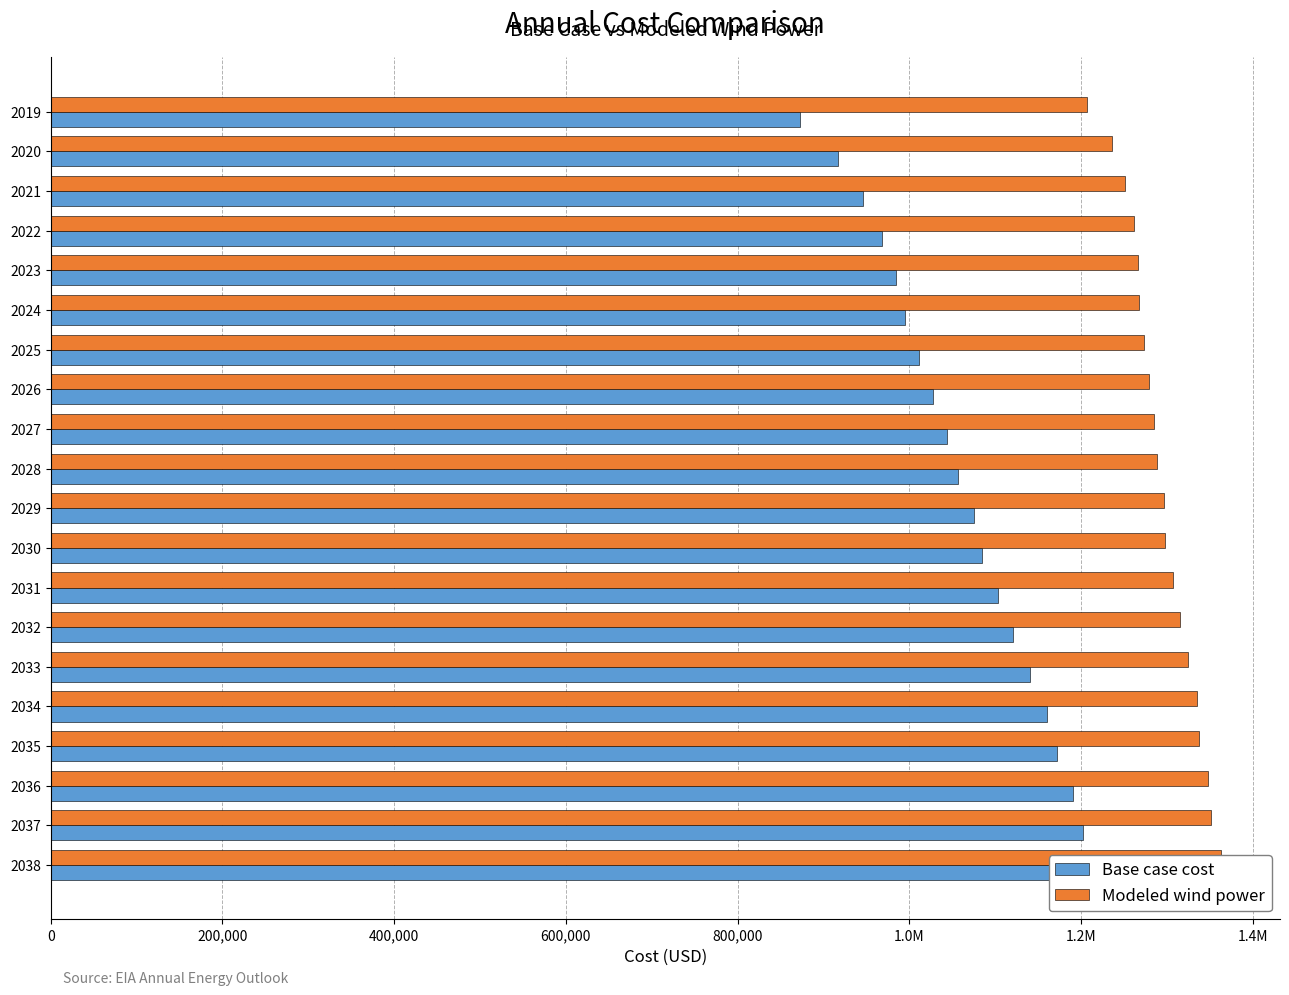

What is the average value of the Modeled wind power series?

1294811.2